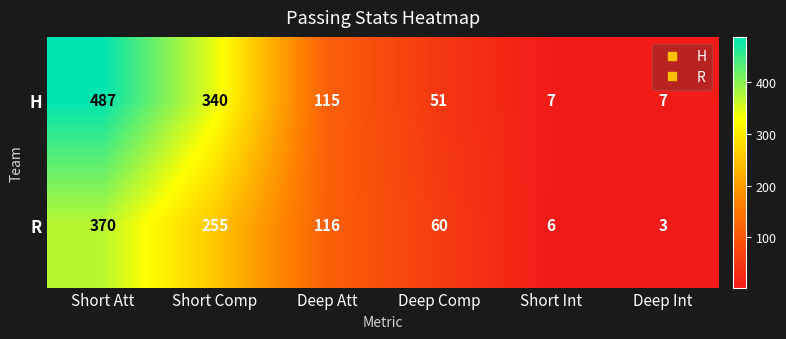

Rank the series by their average value, from lowest to highest.

R, H